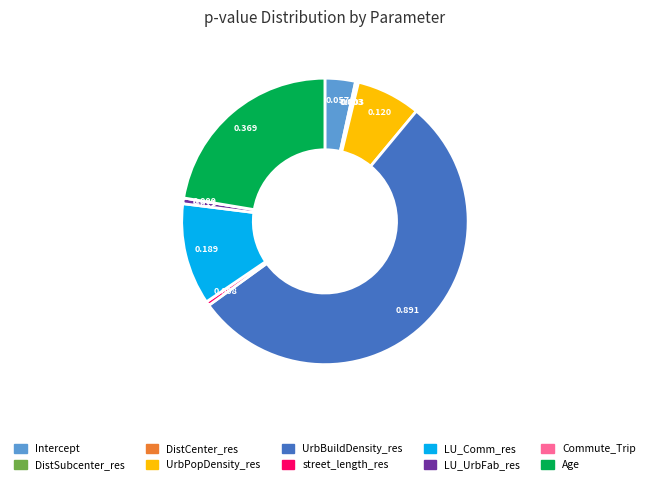

Is it true that Intercept is 3% of the pie?

True